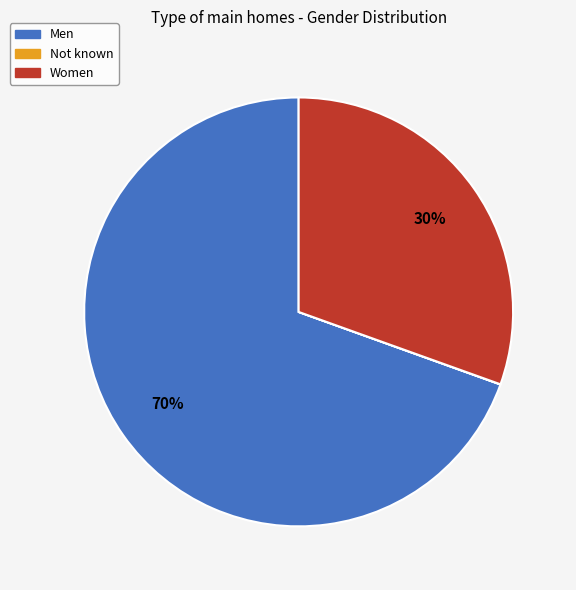

The Women slice represents 30% of the pie. True or false?

True